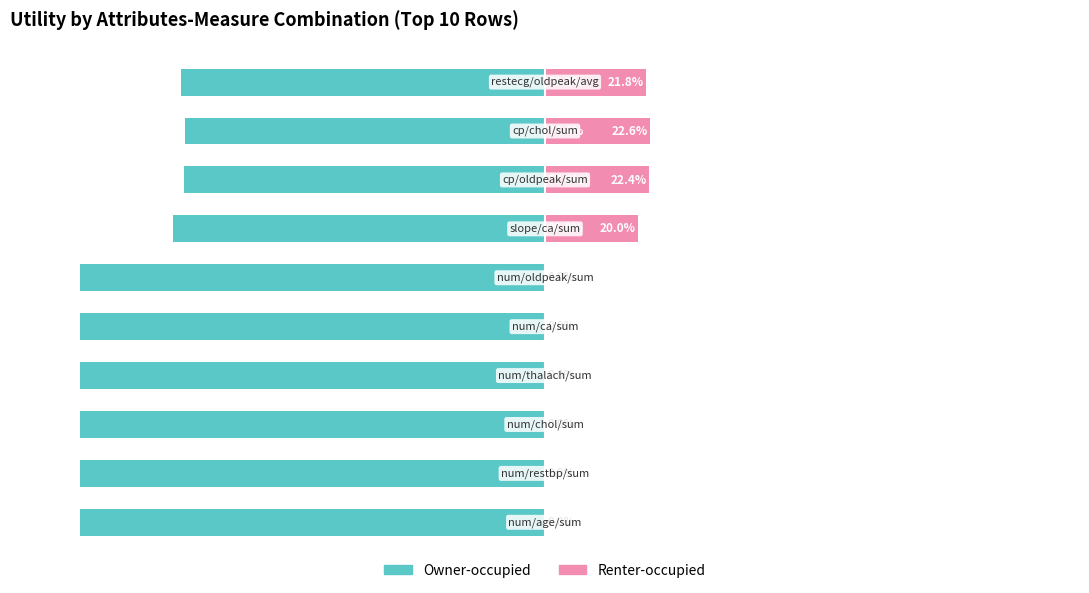

What is the sum of all Renter-occupied values?

86.8